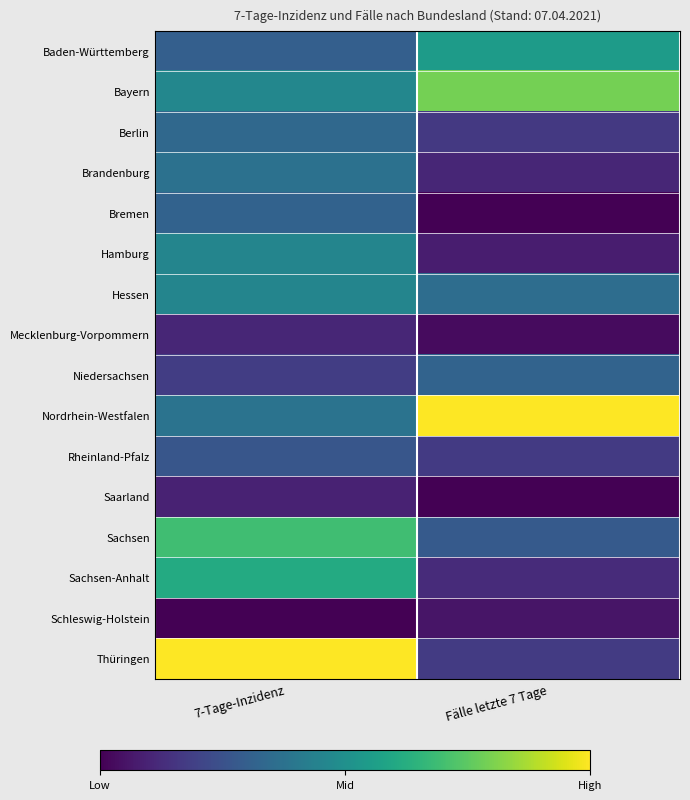

Reading left to right, extract all data points from this chart.

Baden-Württemberg: 7-Tage-Inzidenz=0.3	Fälle letzte 7 Tage=0.5
Bayern: 7-Tage-Inzidenz=0.5	Fälle letzte 7 Tage=0.8
Berlin: 7-Tage-Inzidenz=0.3	Fälle letzte 7 Tage=0.2
Brandenburg: 7-Tage-Inzidenz=0.4	Fälle letzte 7 Tage=0.1
Bremen: 7-Tage-Inzidenz=0.3	Fälle letzte 7 Tage=0.0
Hamburg: 7-Tage-Inzidenz=0.5	Fälle letzte 7 Tage=0.1
Hessen: 7-Tage-Inzidenz=0.5	Fälle letzte 7 Tage=0.4
Mecklenburg-Vorpommern: 7-Tage-Inzidenz=0.1	Fälle letzte 7 Tage=0.0
Niedersachsen: 7-Tage-Inzidenz=0.2	Fälle letzte 7 Tage=0.3
Nordrhein-Westfalen: 7-Tage-Inzidenz=0.4	Fälle letzte 7 Tage=1.0
Rheinland-Pfalz: 7-Tage-Inzidenz=0.3	Fälle letzte 7 Tage=0.2
Saarland: 7-Tage-Inzidenz=0.1	Fälle letzte 7 Tage=0.0
Sachsen: 7-Tage-Inzidenz=0.7	Fälle letzte 7 Tage=0.3
Sachsen-Anhalt: 7-Tage-Inzidenz=0.6	Fälle letzte 7 Tage=0.1
Schleswig-Holstein: 7-Tage-Inzidenz=0.0	Fälle letzte 7 Tage=0.1
Thüringen: 7-Tage-Inzidenz=1.0	Fälle letzte 7 Tage=0.2